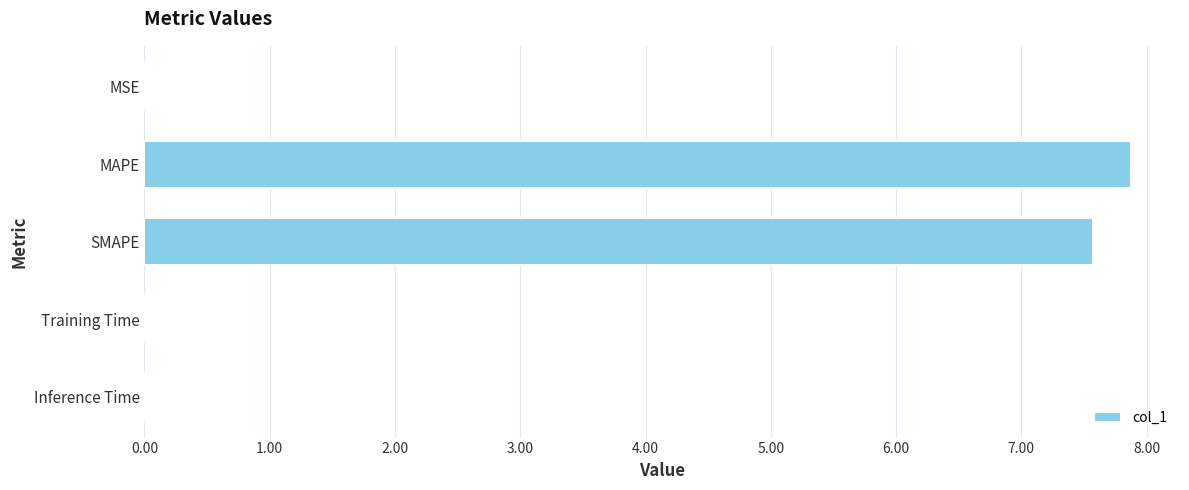

At which category does the chart reach its peak across all series?

MAPE